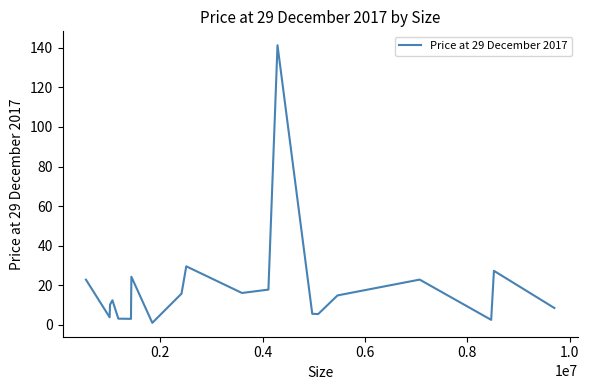

What is the maximum value shown in the chart?

141.3